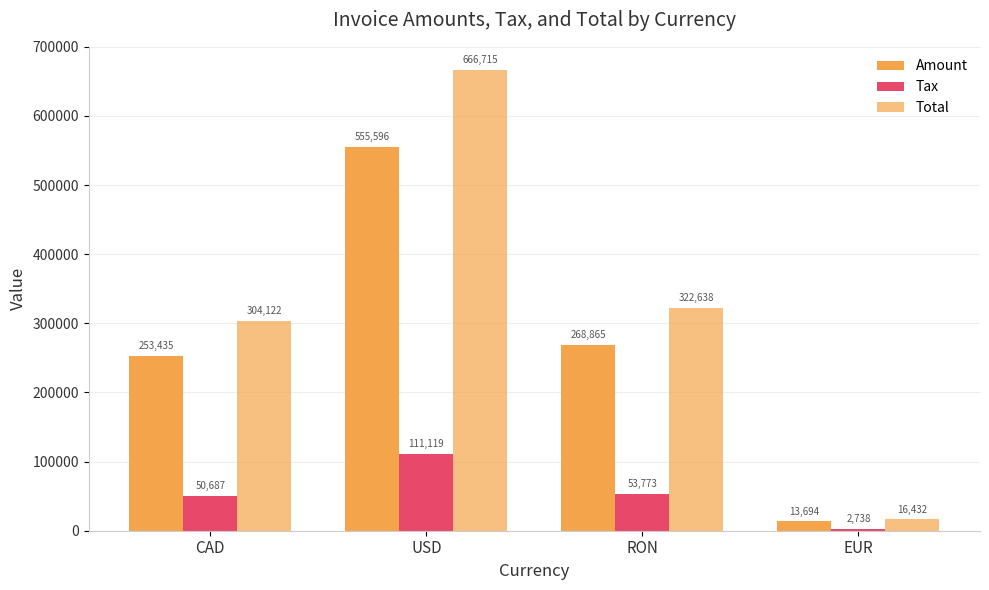

Which series has the widest spread of values?

Total